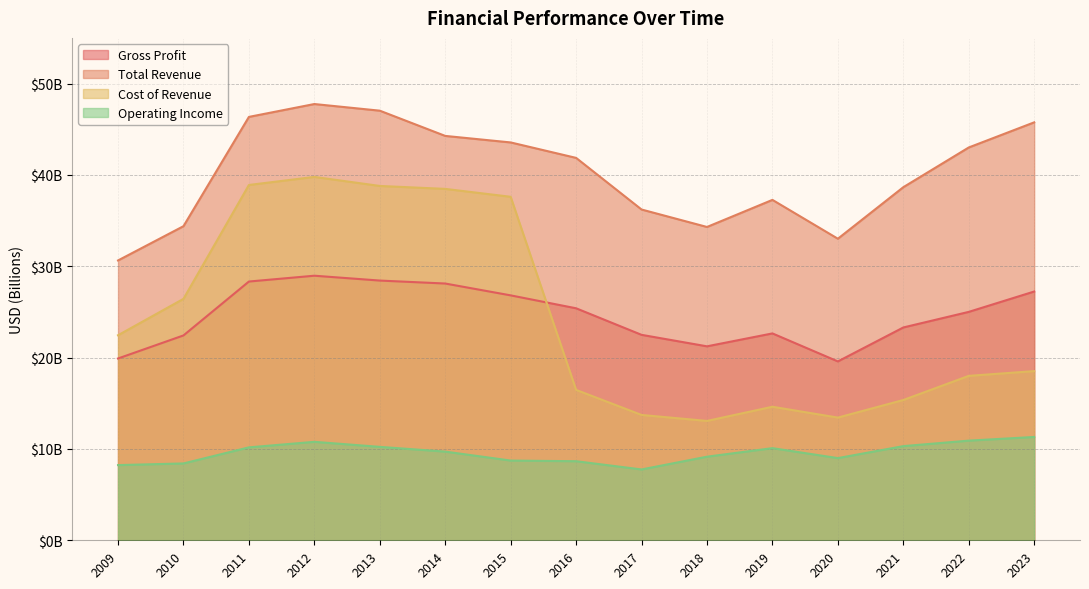

Does the chart have visible grid lines?

Yes